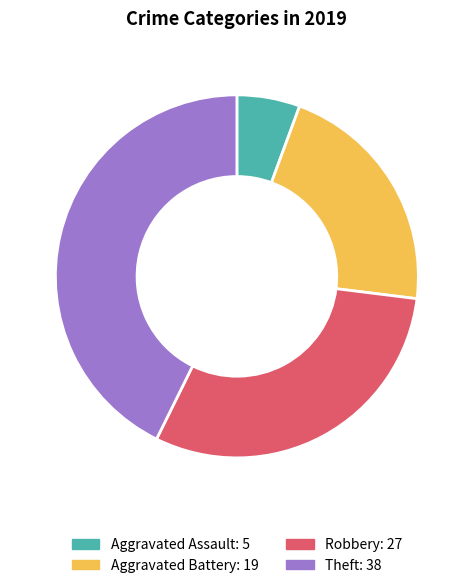

What is the ratio of the value at Theft to the value at Robbery?

1.4